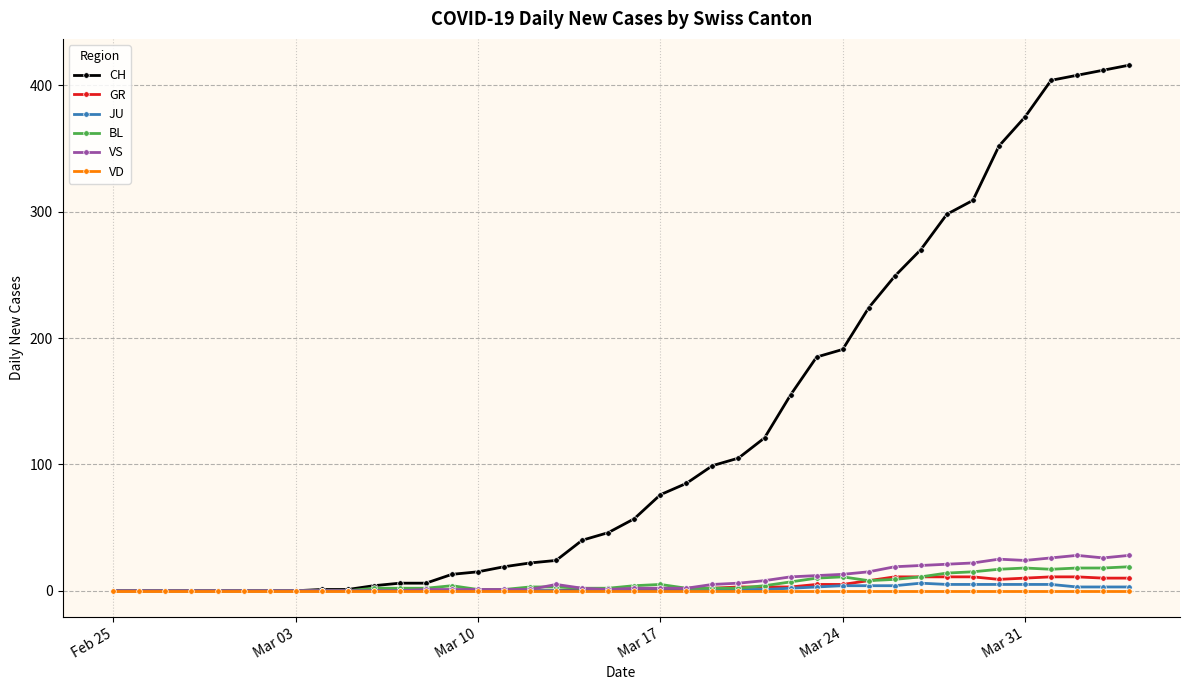

What is the highest value of the CH series?

416